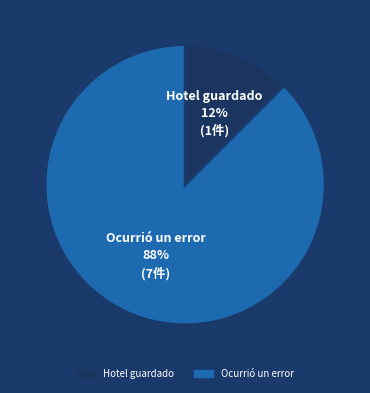

Does any single category account for the majority?

Yes